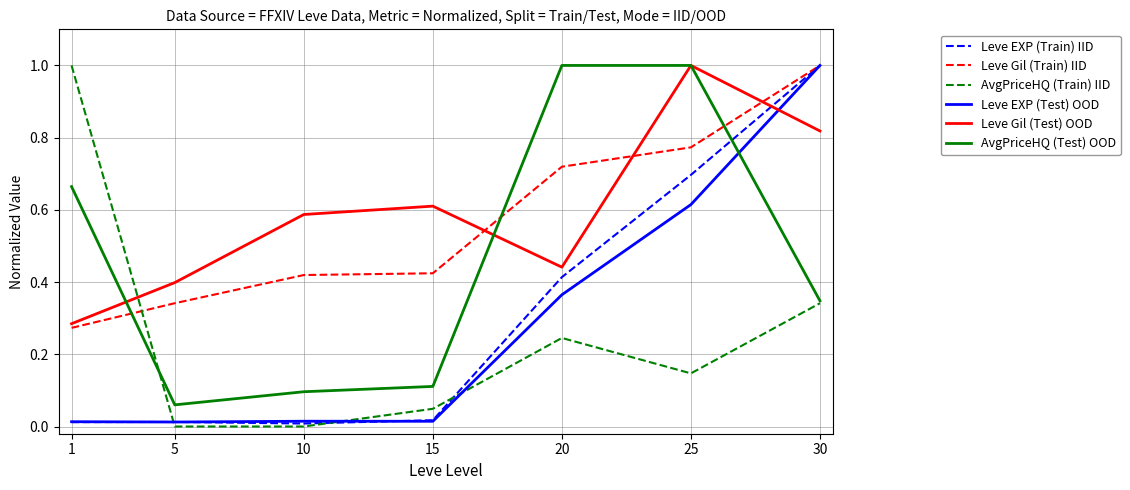

Between which two adjacent categories do Leve Gil (Train) IID and AvgPriceHQ (Test) OOD first intersect?

1 and 5